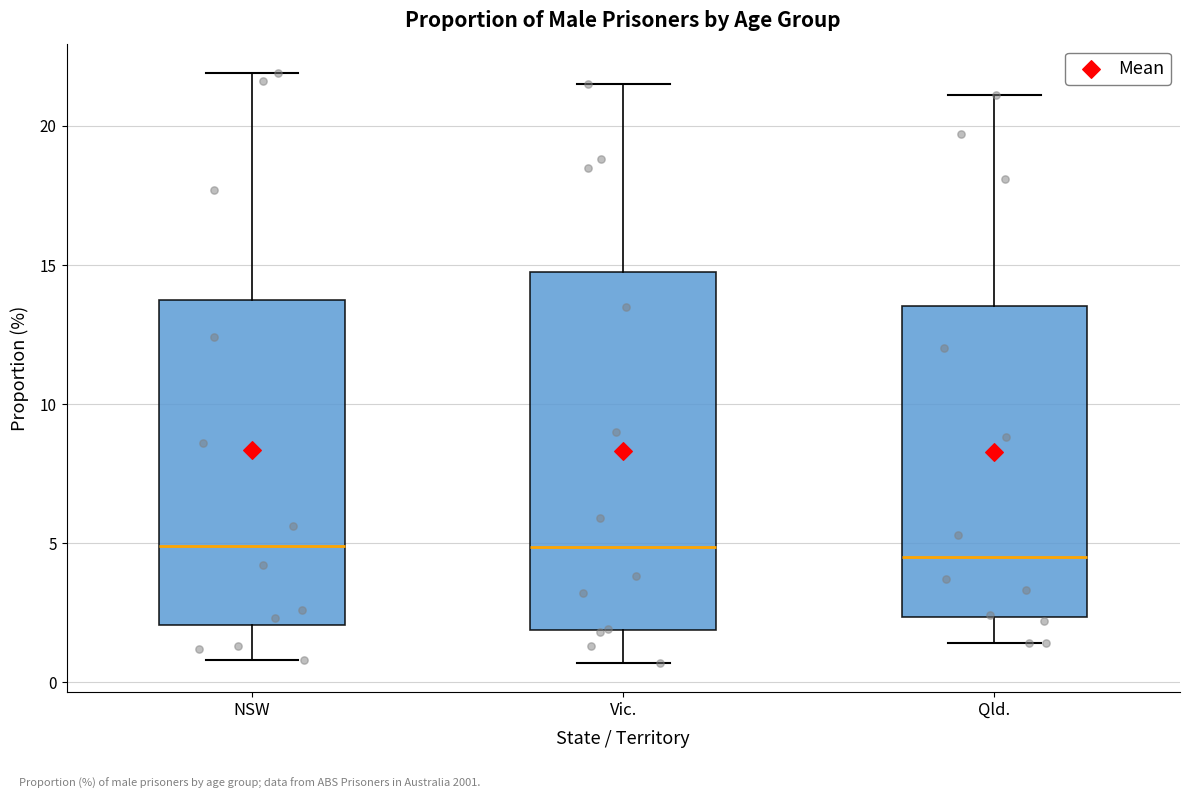

Reading left to right, transcribe this box plot: for each box, give where its median line is, the range the box spans, and where its two whiskers end, as read against the y-axis. The values are not printed on the chart, so give them approximately, as read against the axis.

NSW: median 5.0, box 2.0 to 13.5, whiskers 1.0 to 22.0
Vic.: median 5.0, box 2.0 to 15.0, whiskers 0.5 to 21.5
Qld.: median 4.5, box 2.5 to 13.5, whiskers 1.5 to 21.0